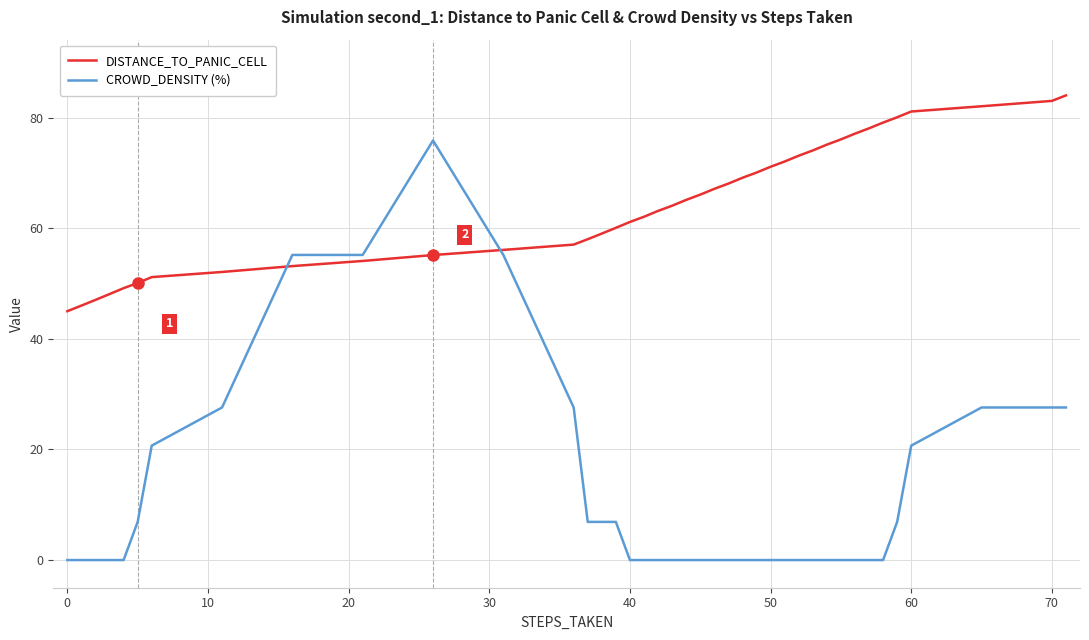

What is the average value of the DISTANCE_TO_PANIC_CELL series?

64.6